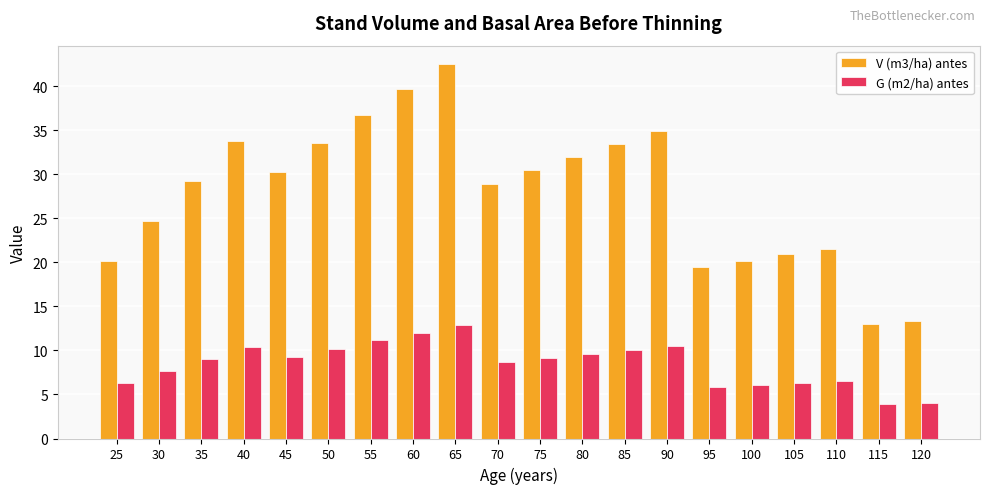

At which label does V (m3/ha) antes first exceed 30?

40